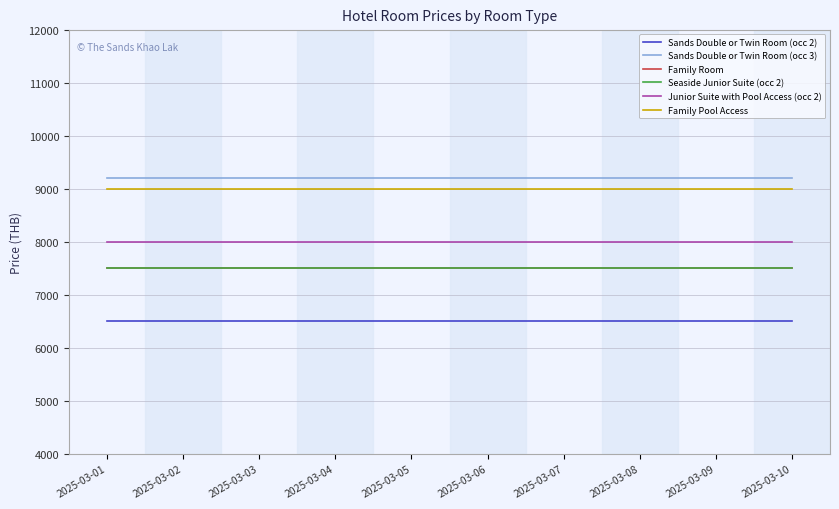

Reading left to right, list all the values displayed in this chart.

Sands Double or Twin Room (occ 2): 6500	6500	6500	6500	6500	6500	6500	6500	6500	6500
Sands Double or Twin Room (occ 3): 9200	9200	9200	9200	9200	9200	9200	9200	9200	9200
Family Room: 7500	7500	7500	7500	7500	7500	7500	7500	7500	7500
Seaside Junior Suite (occ 2): 7500	7500	7500	7500	7500	7500	7500	7500	7500	7500
Junior Suite with Pool Access (occ 2): 8000	8000	8000	8000	8000	8000	8000	8000	8000	8000
Family Pool Access: 9000	9000	9000	9000	9000	9000	9000	9000	9000	9000